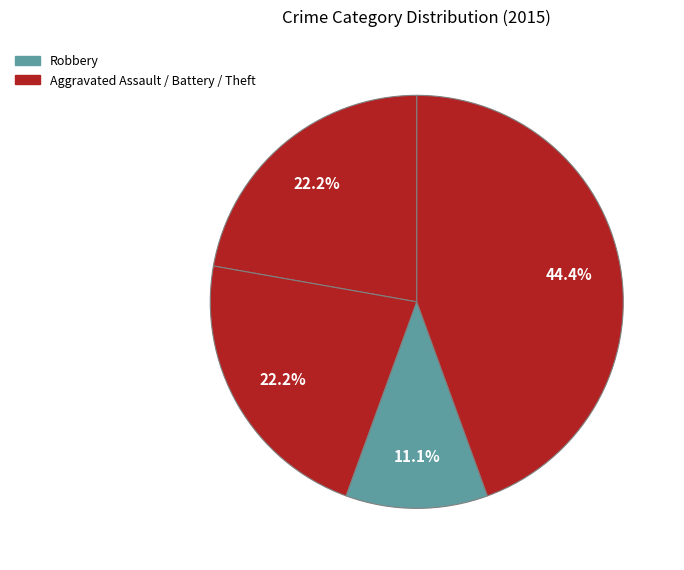

How many slices are in this pie chart?

4